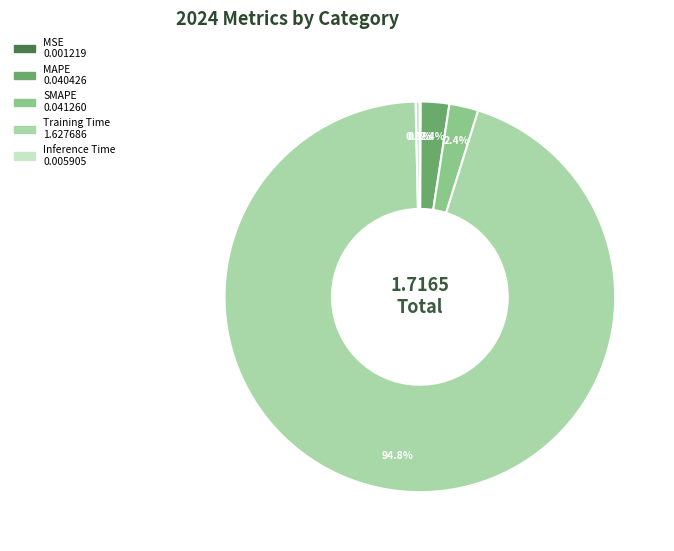

Which category has the biggest portion of the pie?

Training Time